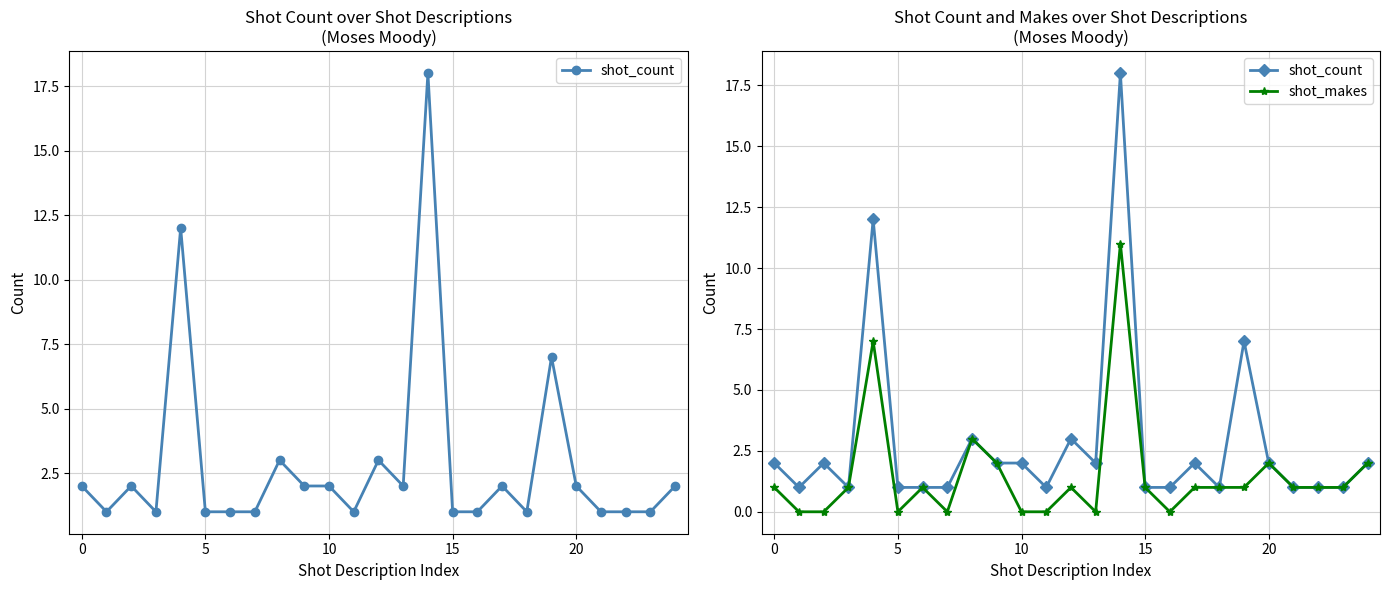

Does the chart display data point markers on the line(s)?

Yes